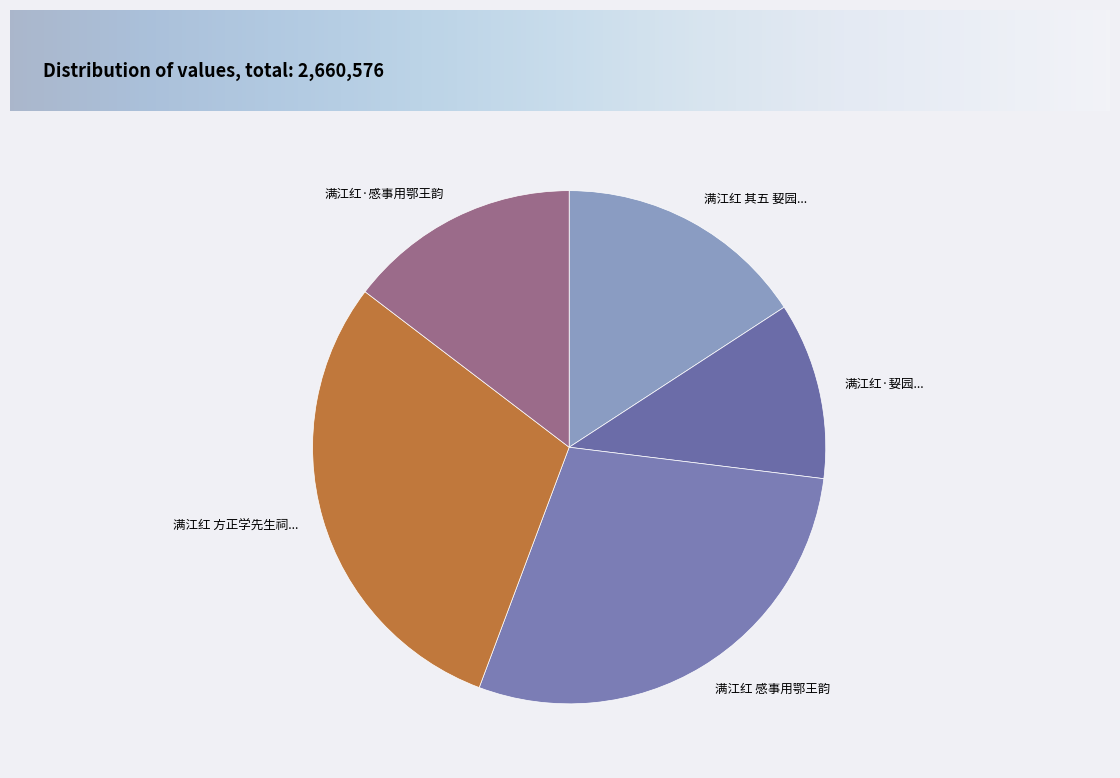

Rank the categories by value from lowest to highest.

满江红·㛃园..., 满江红·感事用鄂王韵, 满江红 其五 㛃园..., 满江红 感事用鄂王韵, 满江红 方正学先生祠...